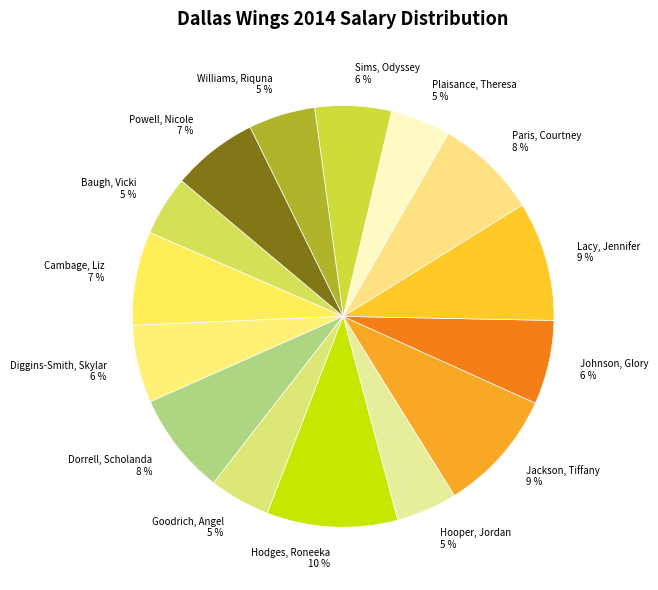

To the nearest percent, what percentage of the pie is Jackson, Tiffany?

9%